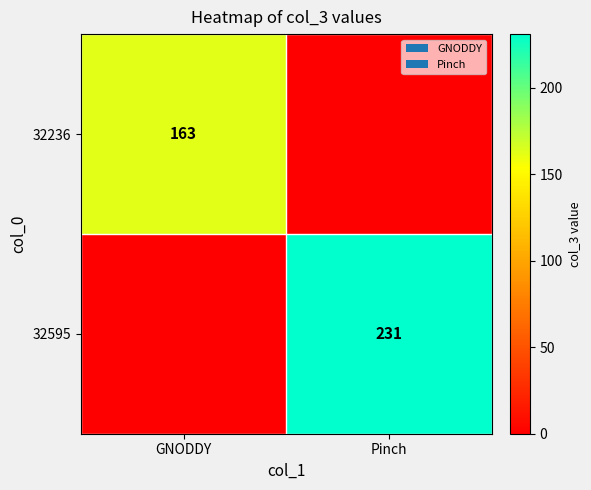

At which category is the sum across all series the highest?

Pinch